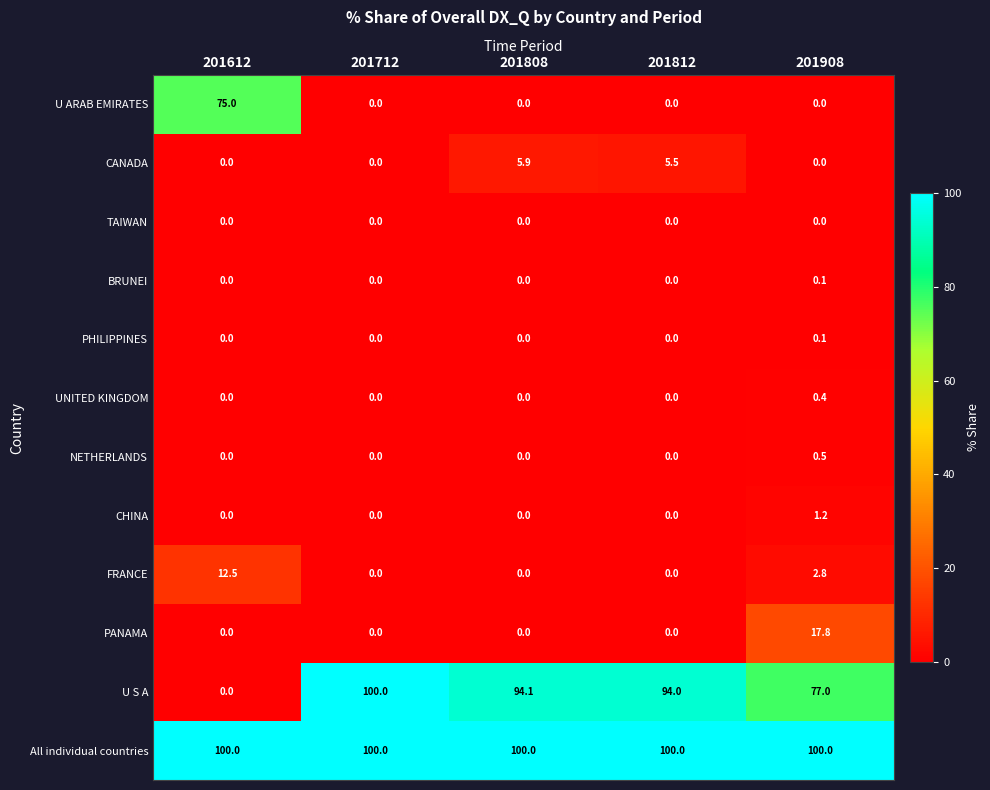

The TAIWAN series shows 0.0 at 201908. True or false?

True